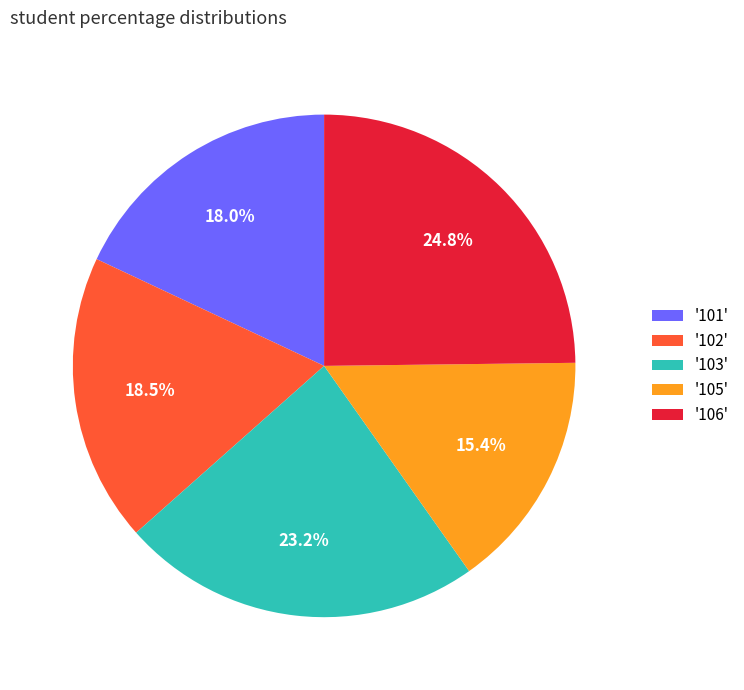

How much of the chart is everything except '102'?

81.5%